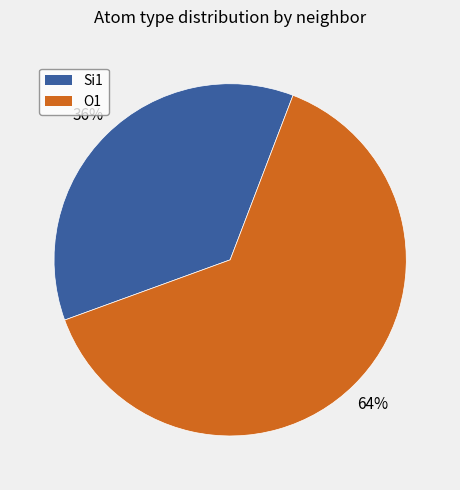

Between Si1 and O1, which is larger?

O1